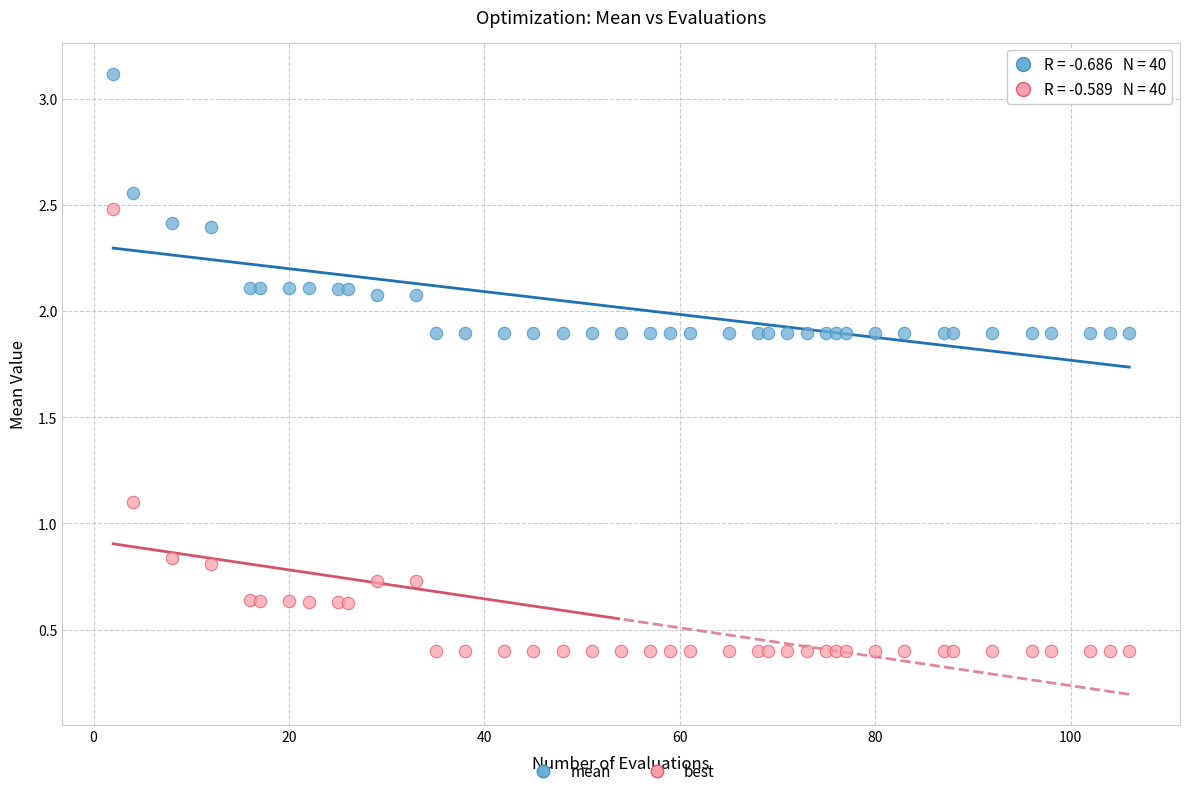

Which series contains the highest Y value?

mean